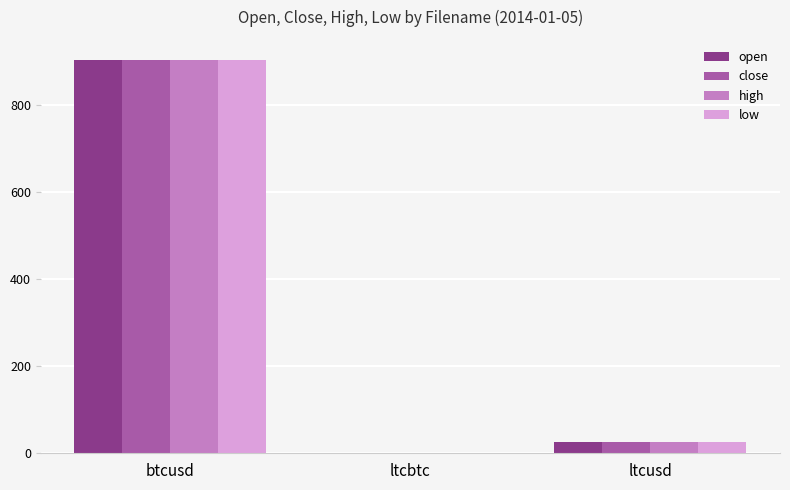

At which category is the sum across all series the highest?

btcusd